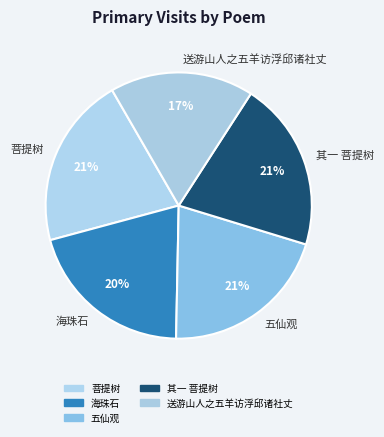

Approximately how many times larger is the value at 海珠石 compared to 其一 菩提树?

1.0